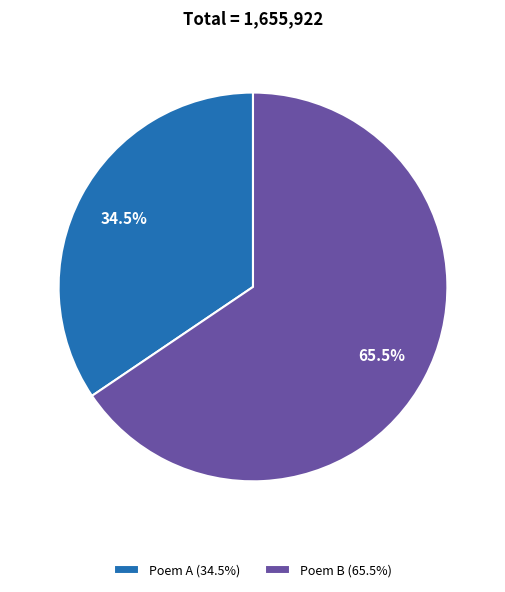

Is there any slice that represents more than half of the pie?

Yes